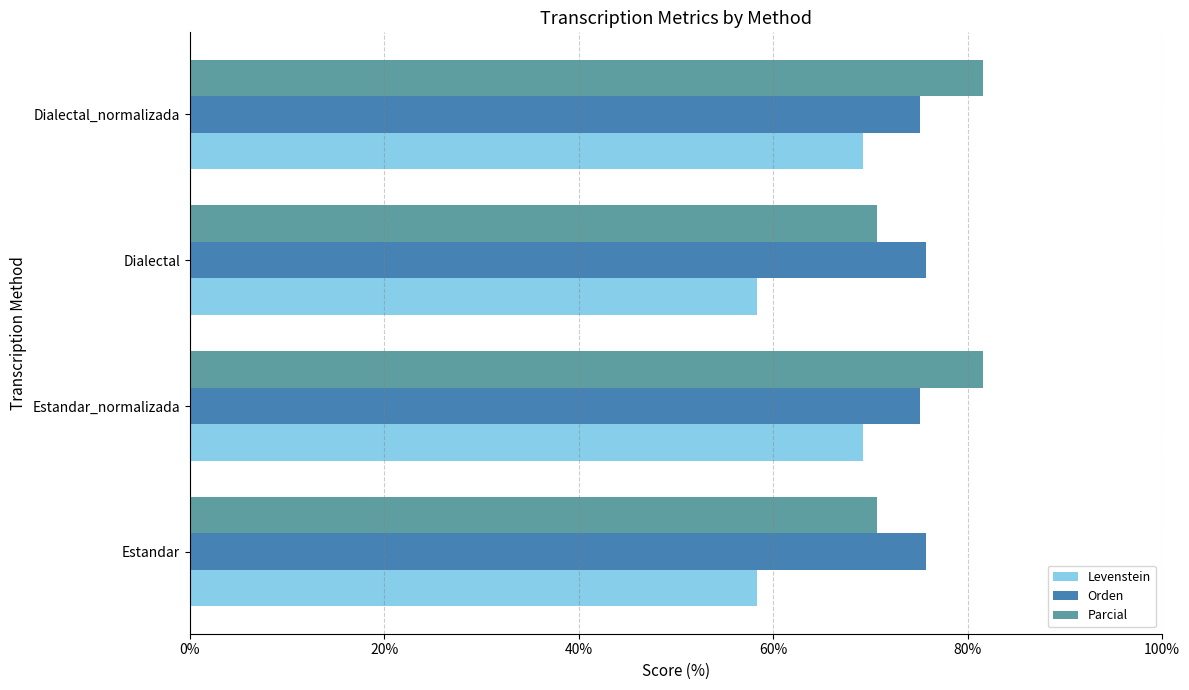

Rank the series at Estandar from highest to lowest value.

Orden, Parcial, Levenstein